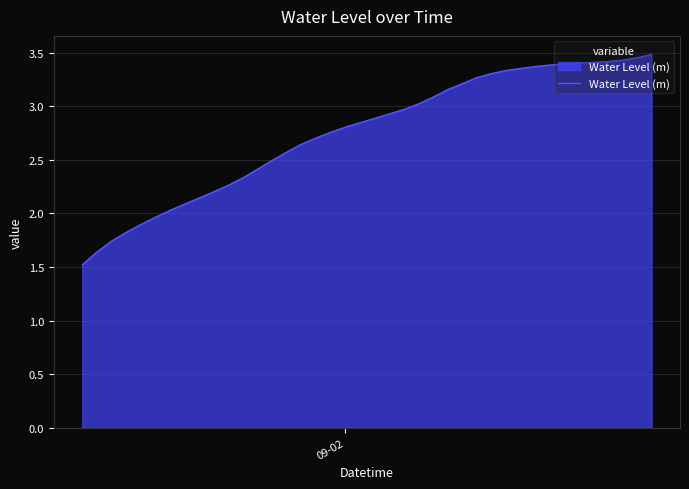

What is the minimum value shown in the chart?

1.5